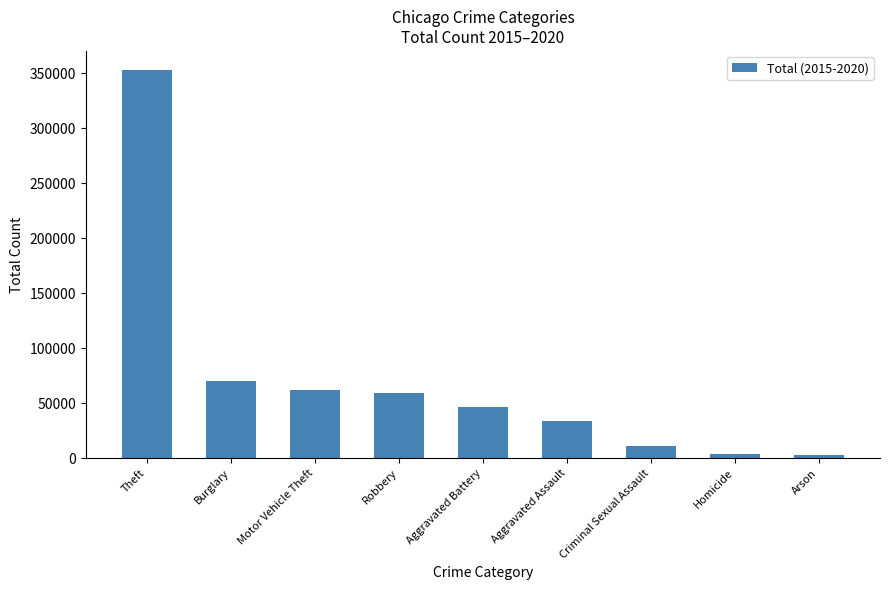

Count the number of categories in the chart.

9